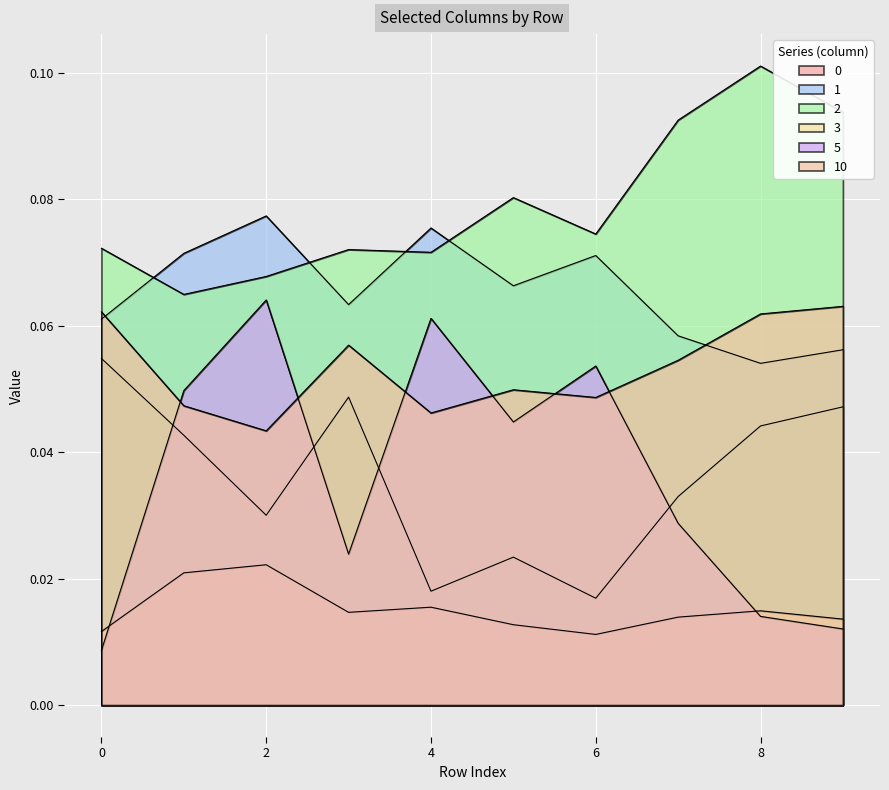

Between 7 and 3, which is larger?

3